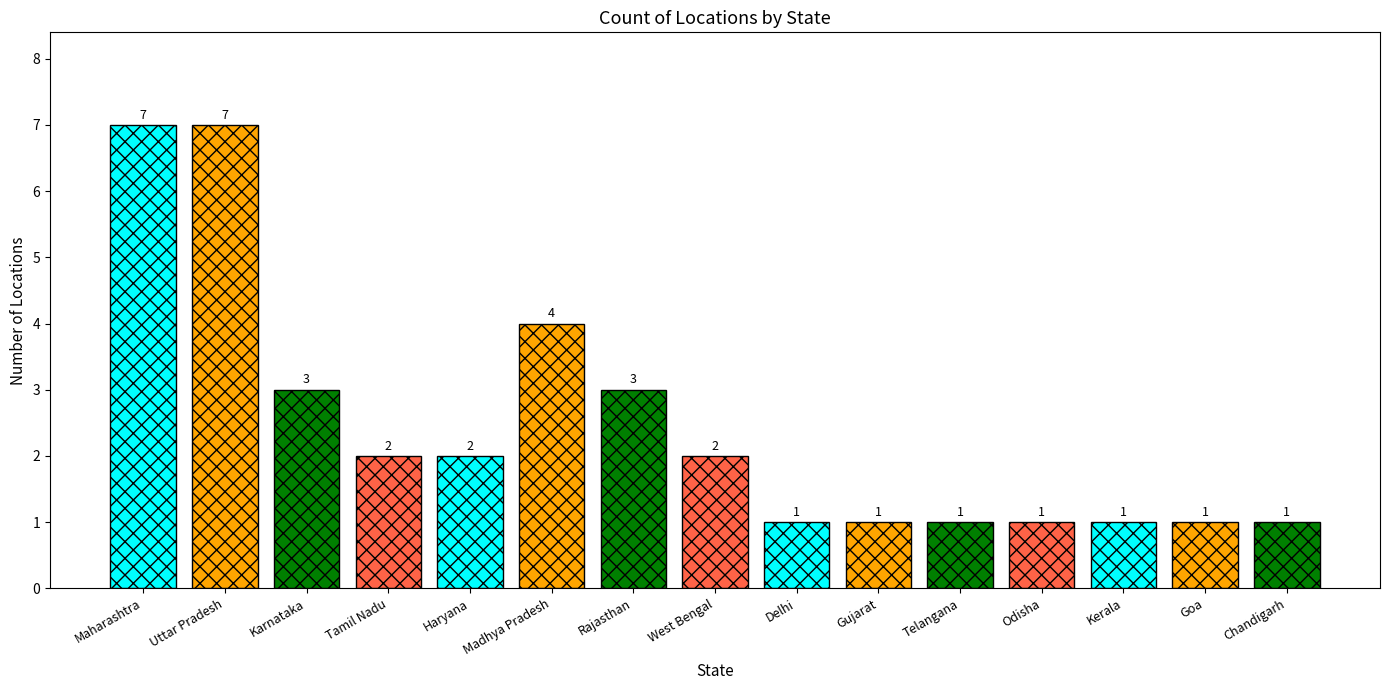

What is the average value?

2